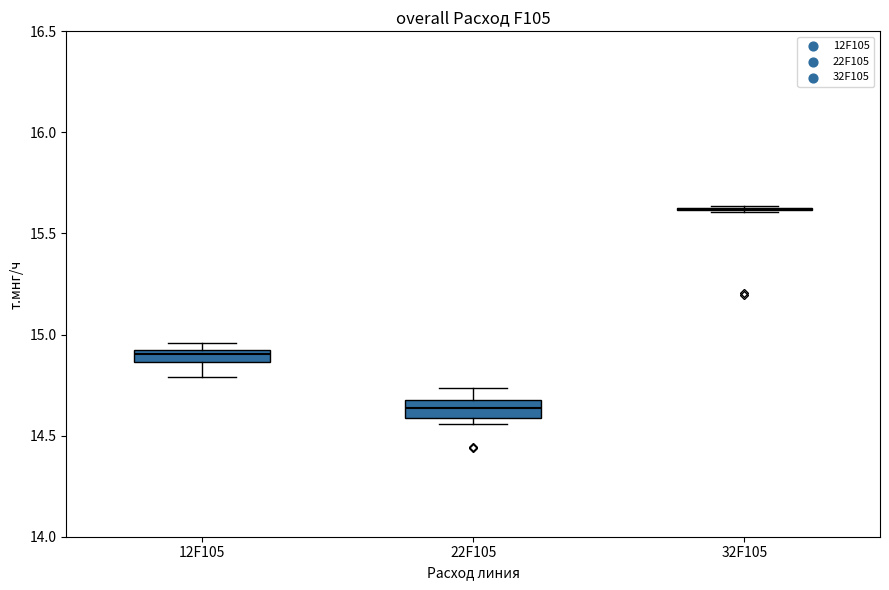

Where does the lower whisker of the box for 12F105 end on the y-axis? The values are not printed on the chart, so give them approximately, as read against the axis.

14.80